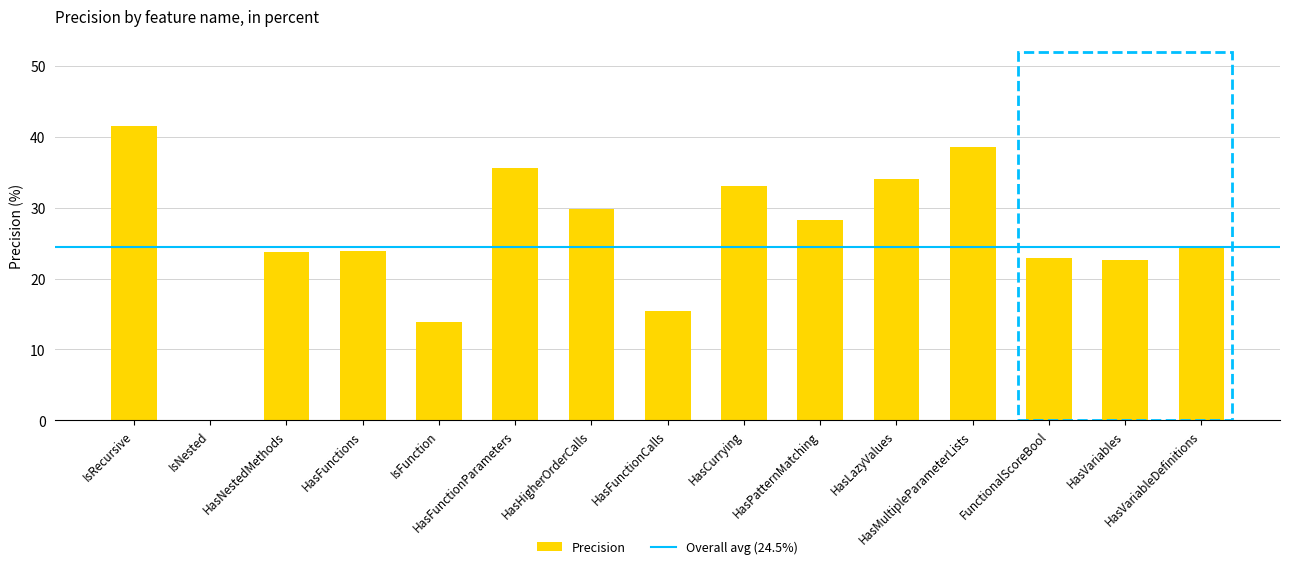

What is the greatest value displayed?

41.5